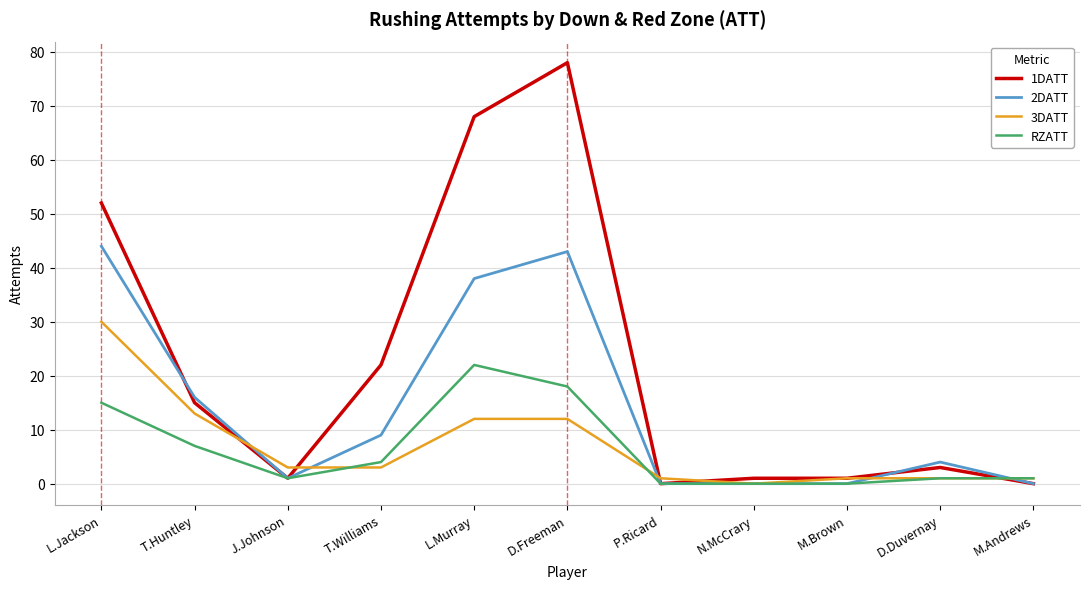

Count the number of data series in this chart.

4